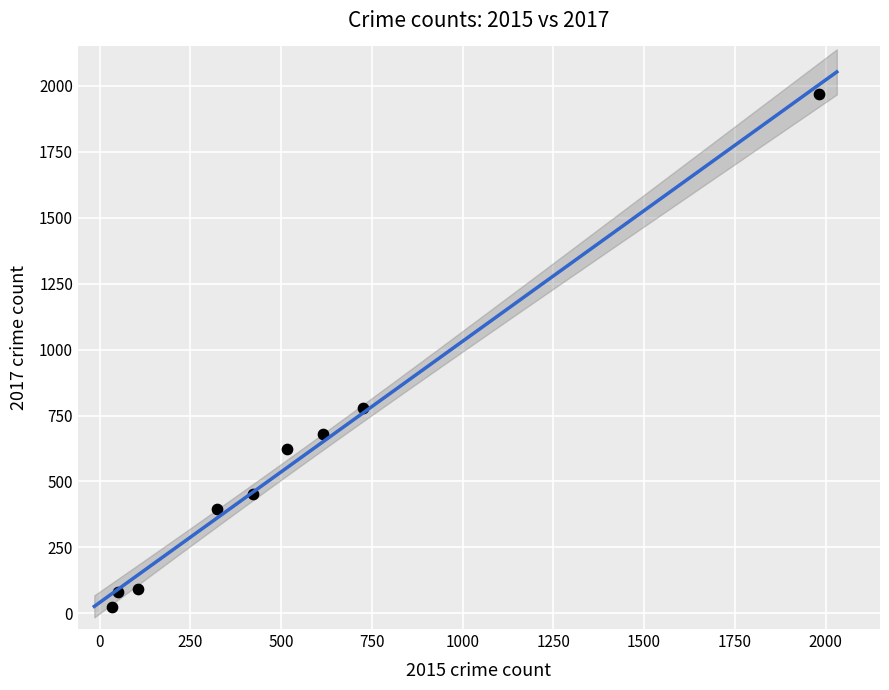

What Y value in the scatter plot is closest to 995?

780